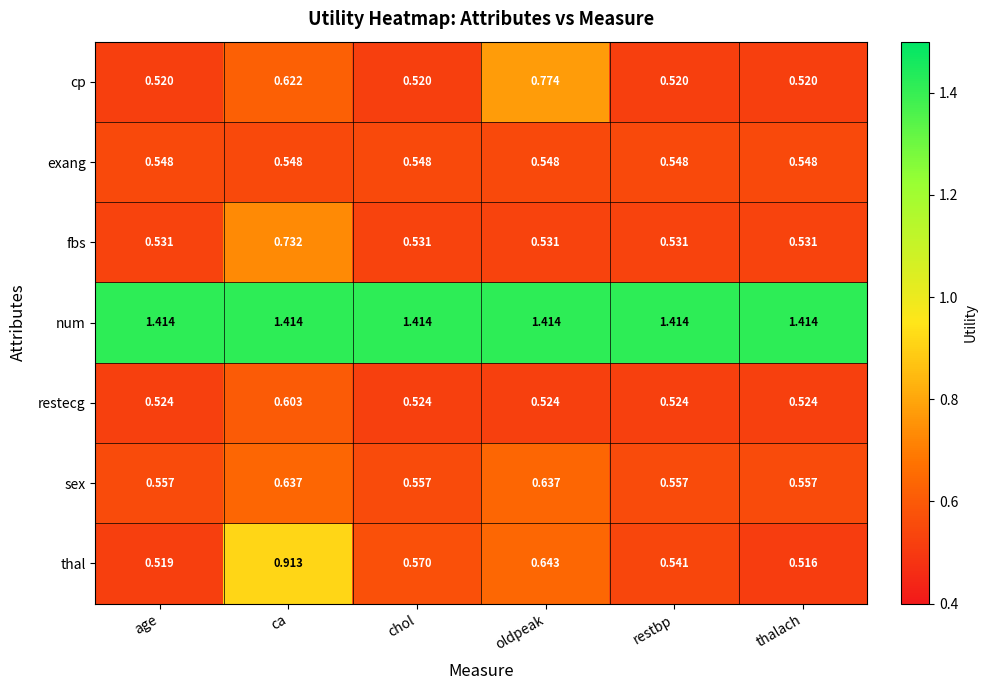

Which series changed the most between age and thalach?

thal